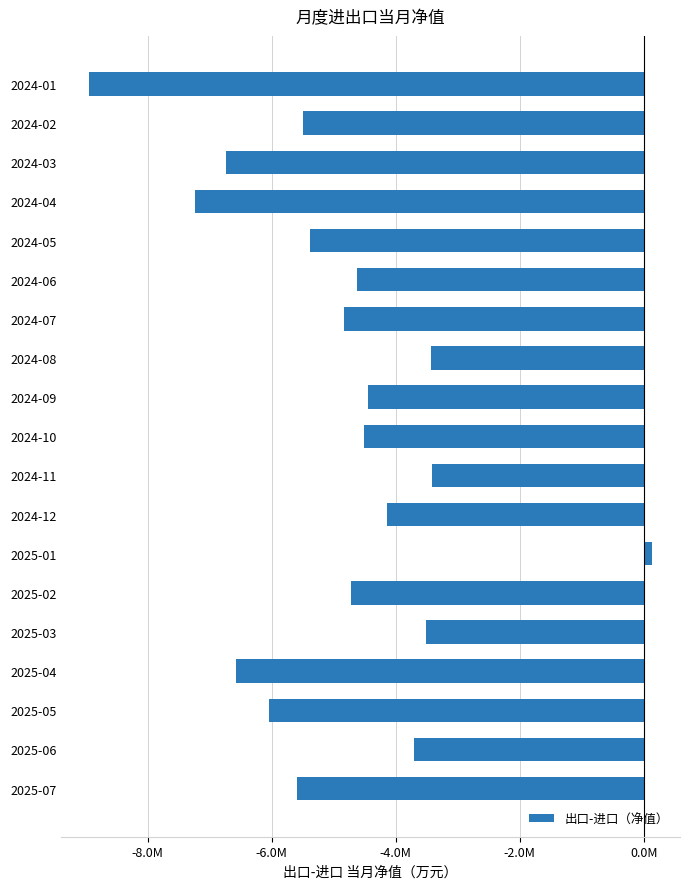

Does the chart contain any negative values?

Yes